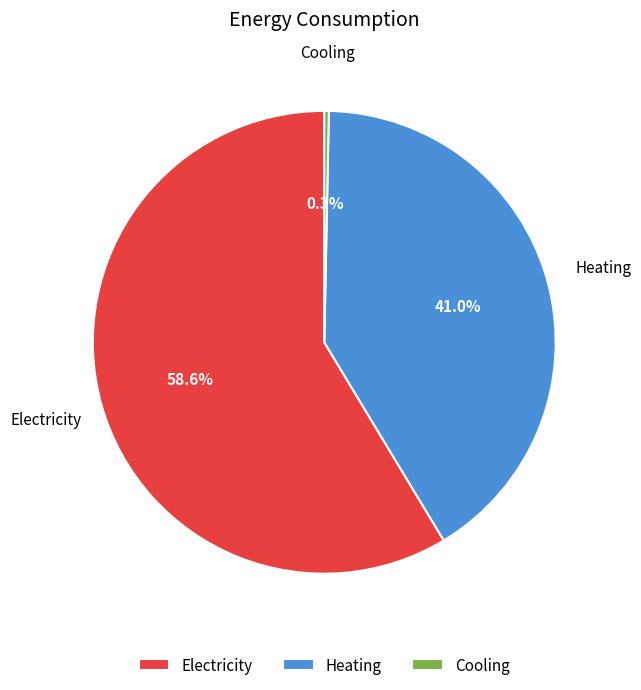

True or false: Cooling accounts for 0% of the total.

True